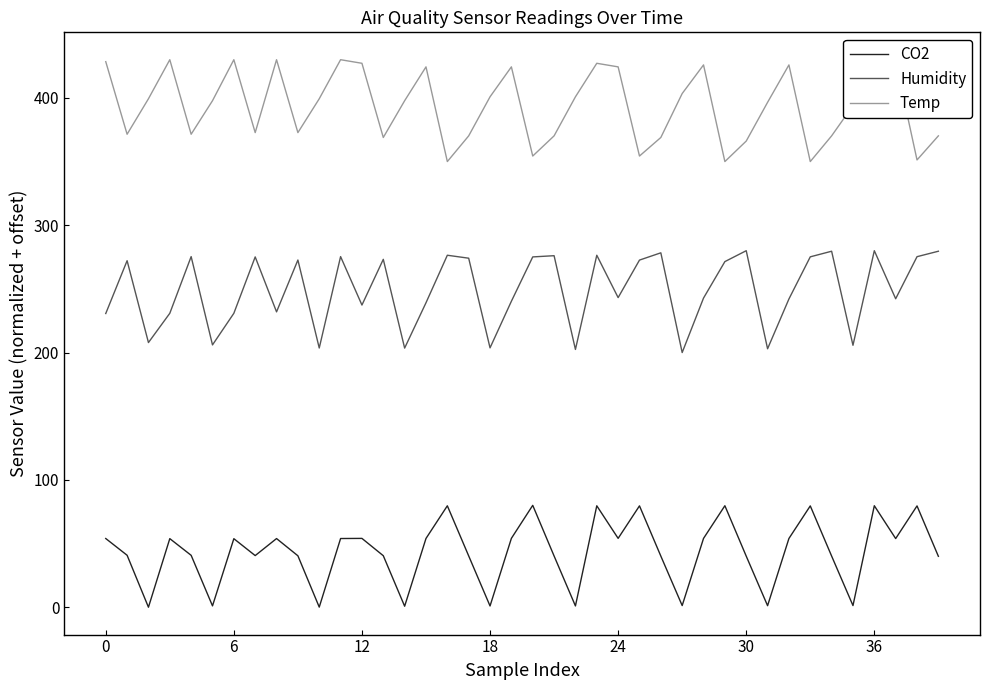

Which series has the largest total across all categories?

Temp